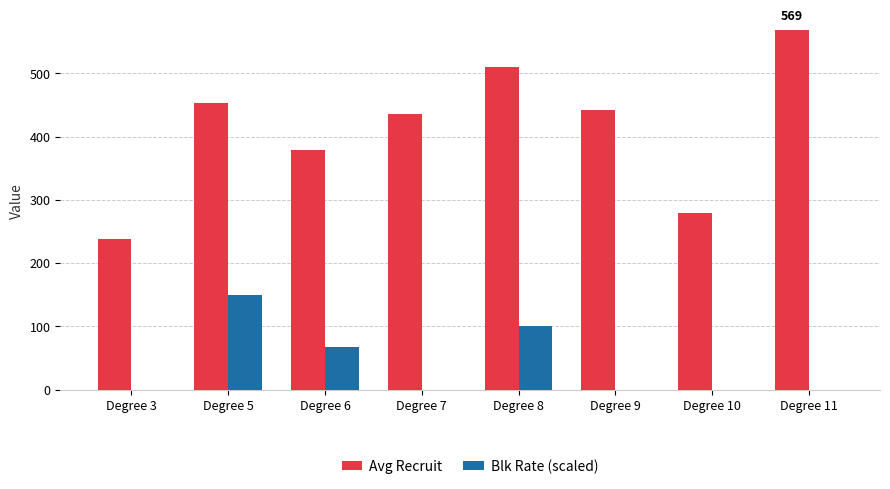

Does the chart contain stacked bars?

No